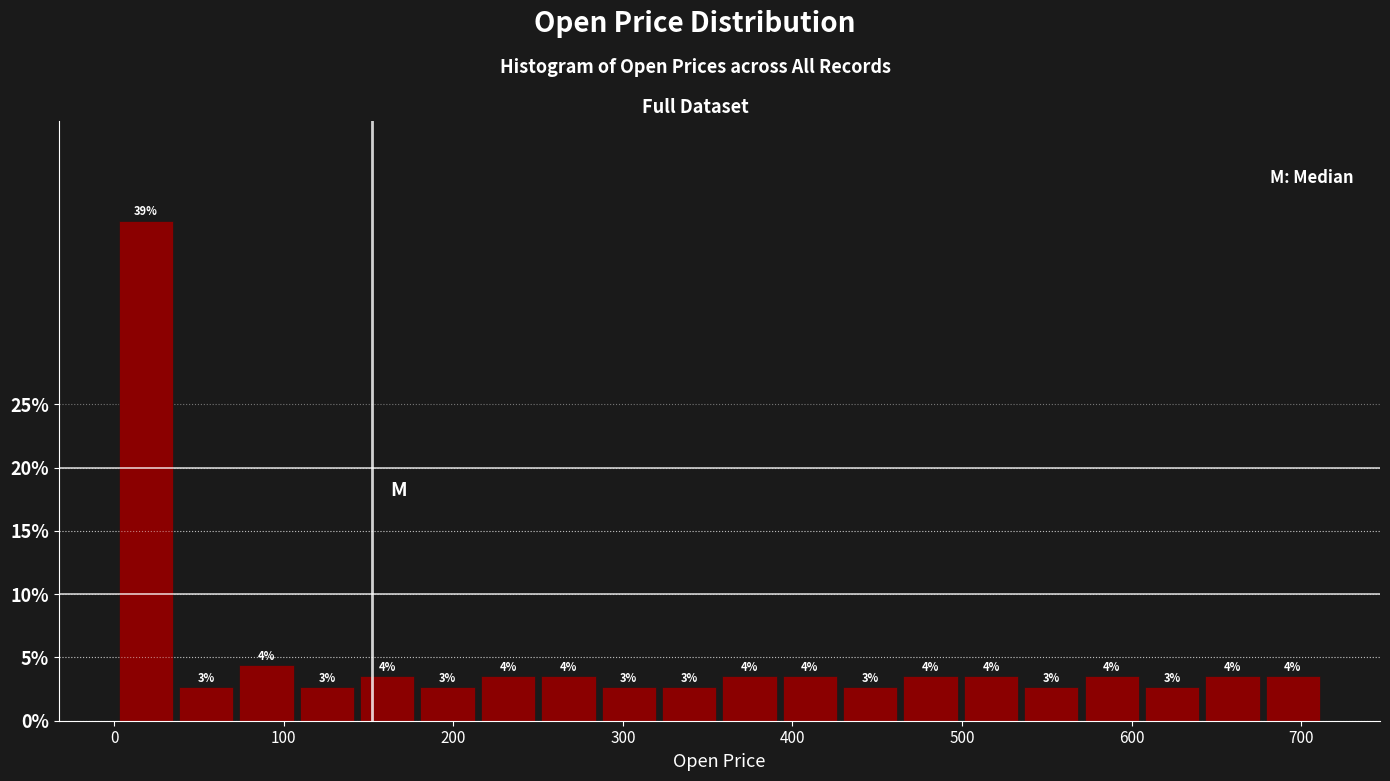

Read against the x-axis, roughly where is the centre of the tallest bar?

20